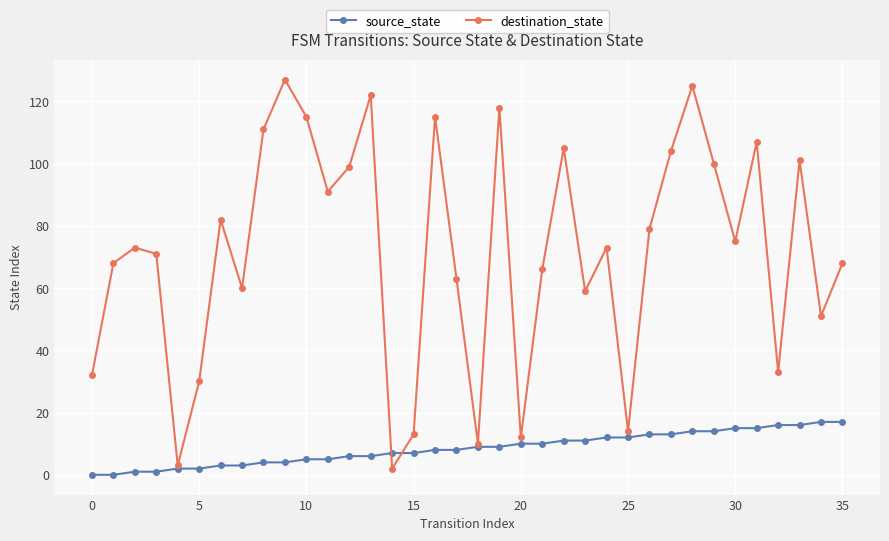

What is the maximum value shown in the chart?

127